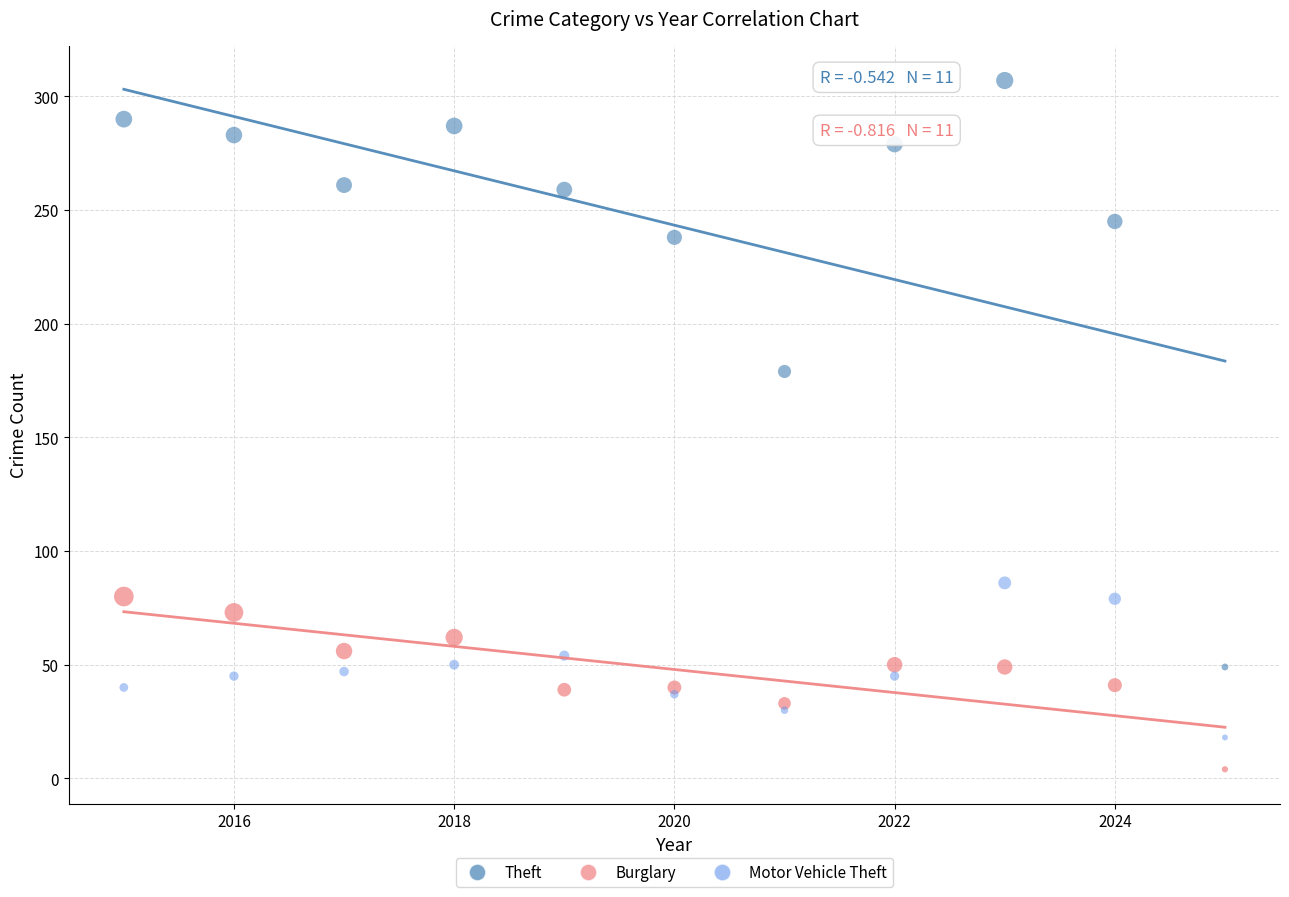

Which series has the widest spread of Y values?

Theft